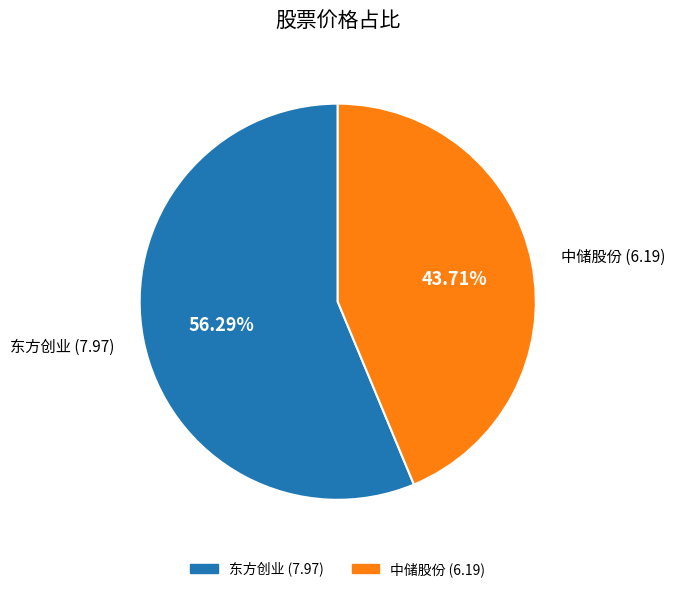

Is there any slice that represents more than half of the pie?

Yes